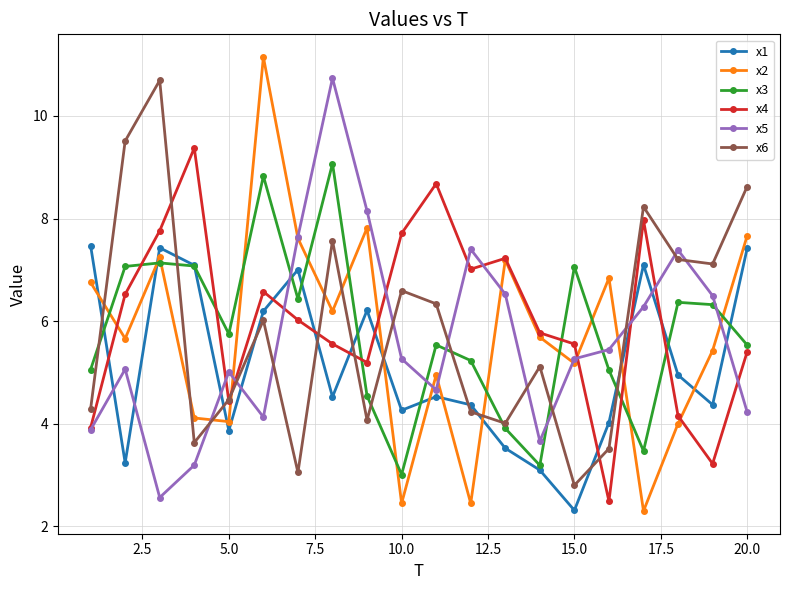

Which series has the largest range (max minus min)?

x2